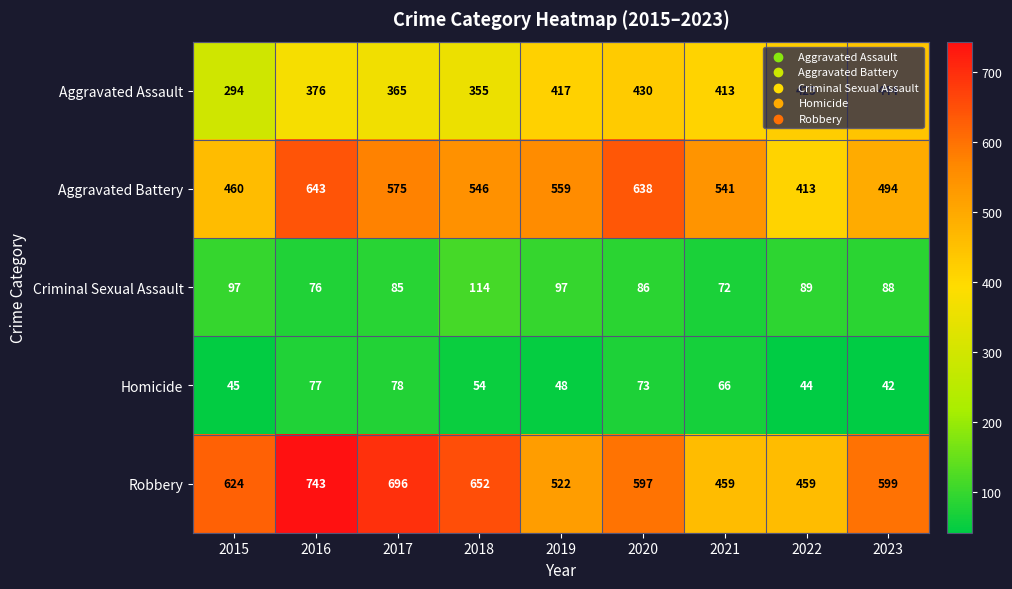

The Aggravated Assault series shows 376 at 2016. True or false?

True